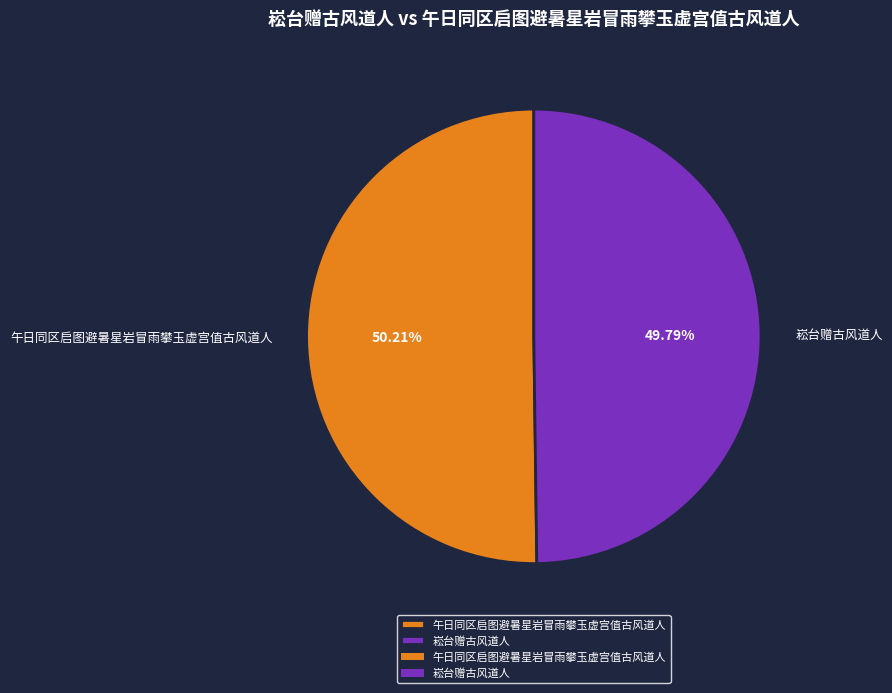

Approximately how many times larger is the value at 崧台赠古风道人 compared to 午日同区启图避暑星岩冒雨攀玉虚宫值古风道人?

1.0